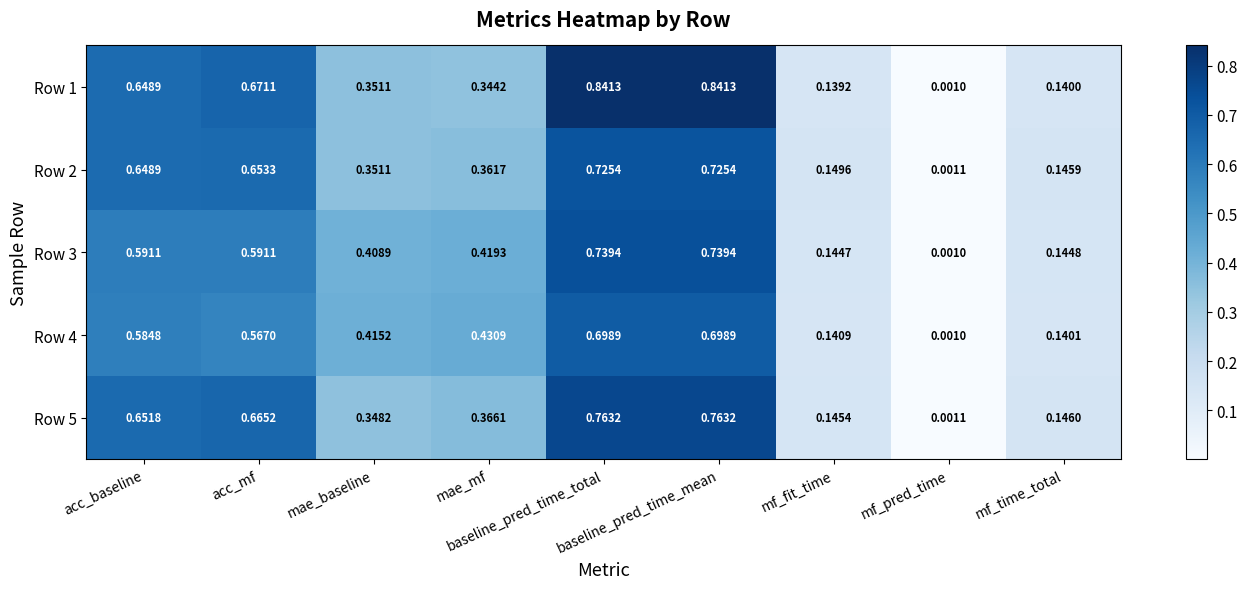

List the series in order of their peak value, lowest first.

Row 4, Row 2, Row 3, Row 5, Row 1